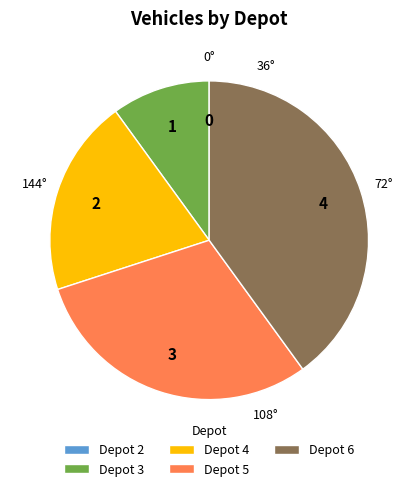

Is it true that Depot 6 is 26% of the pie?

False